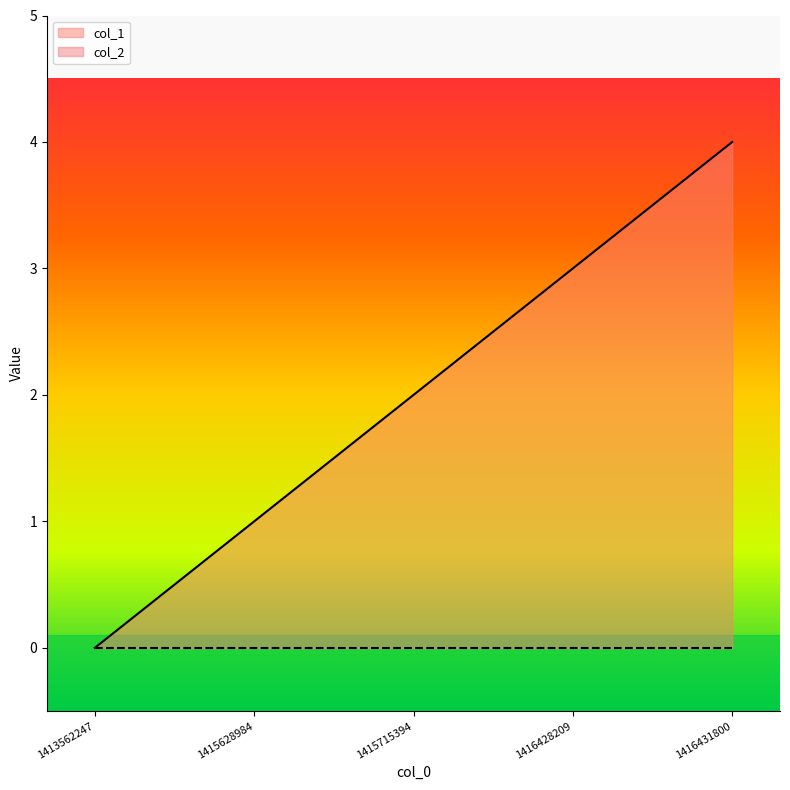

The chart shows a value of 2 at 1415628984. True or false?

False